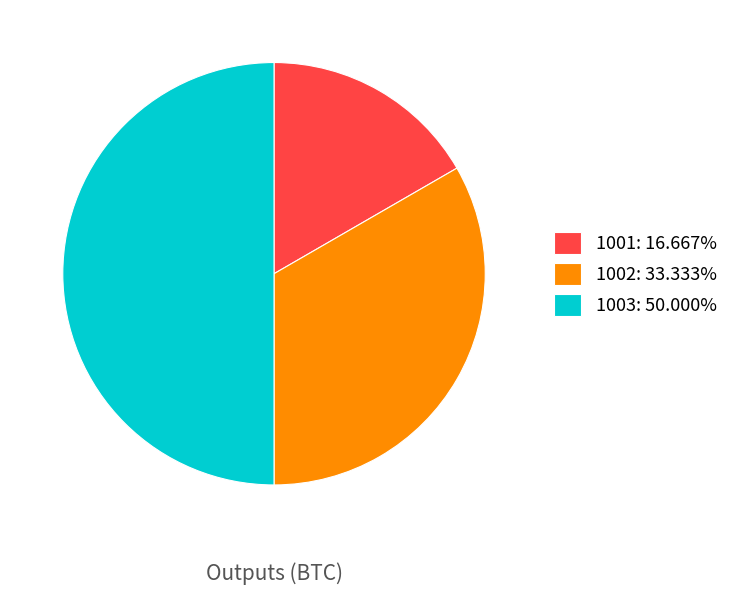

Does 1001: 16.667% account for over 50% of the chart?

No